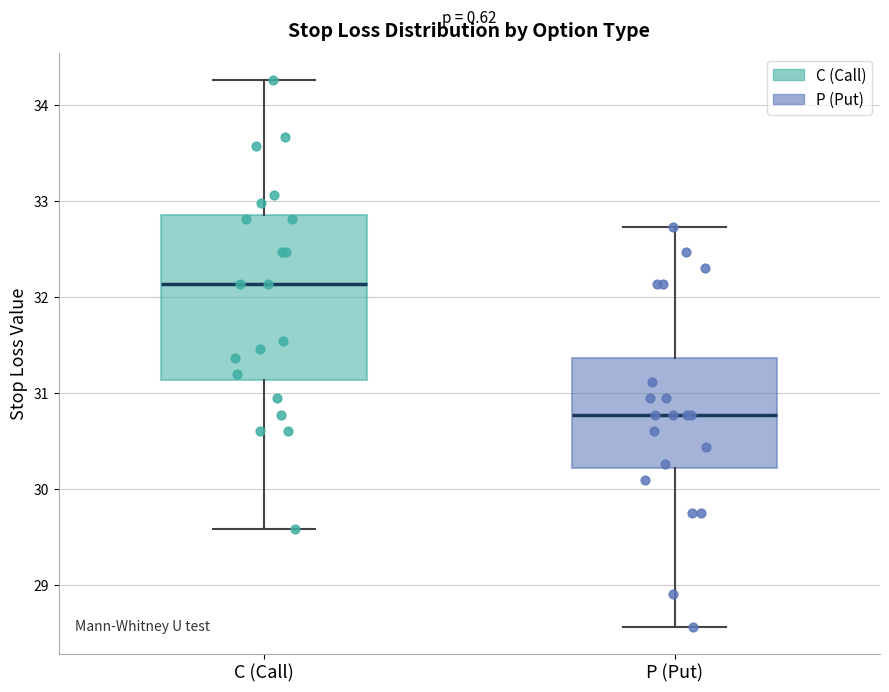

Reading left to right, transcribe this box plot: for each box, give where its median line is, the range the box spans, and where its two whiskers end, as read against the y-axis. The values are not printed on the chart, so give them approximately, as read against the axis.

C (Call): median 32.1, box 31.1 to 32.9, whiskers 29.6 to 34.3
P (Put): median 30.8, box 30.2 to 31.4, whiskers 28.6 to 32.7